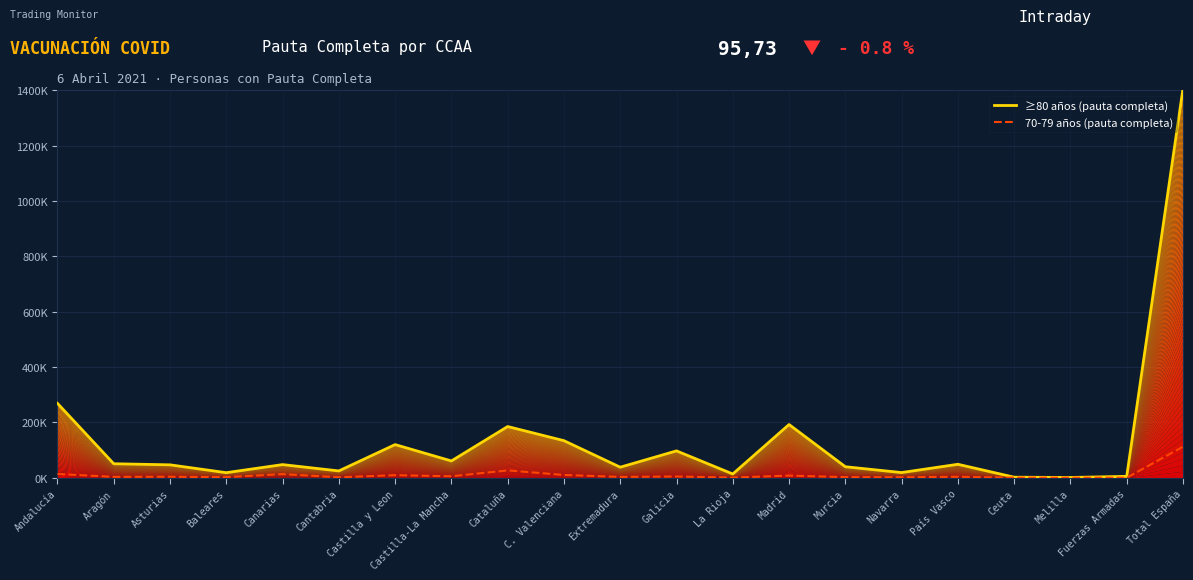

True or false: 70-79 años (pauta completa) has a value of 4532 at Galicia.

True